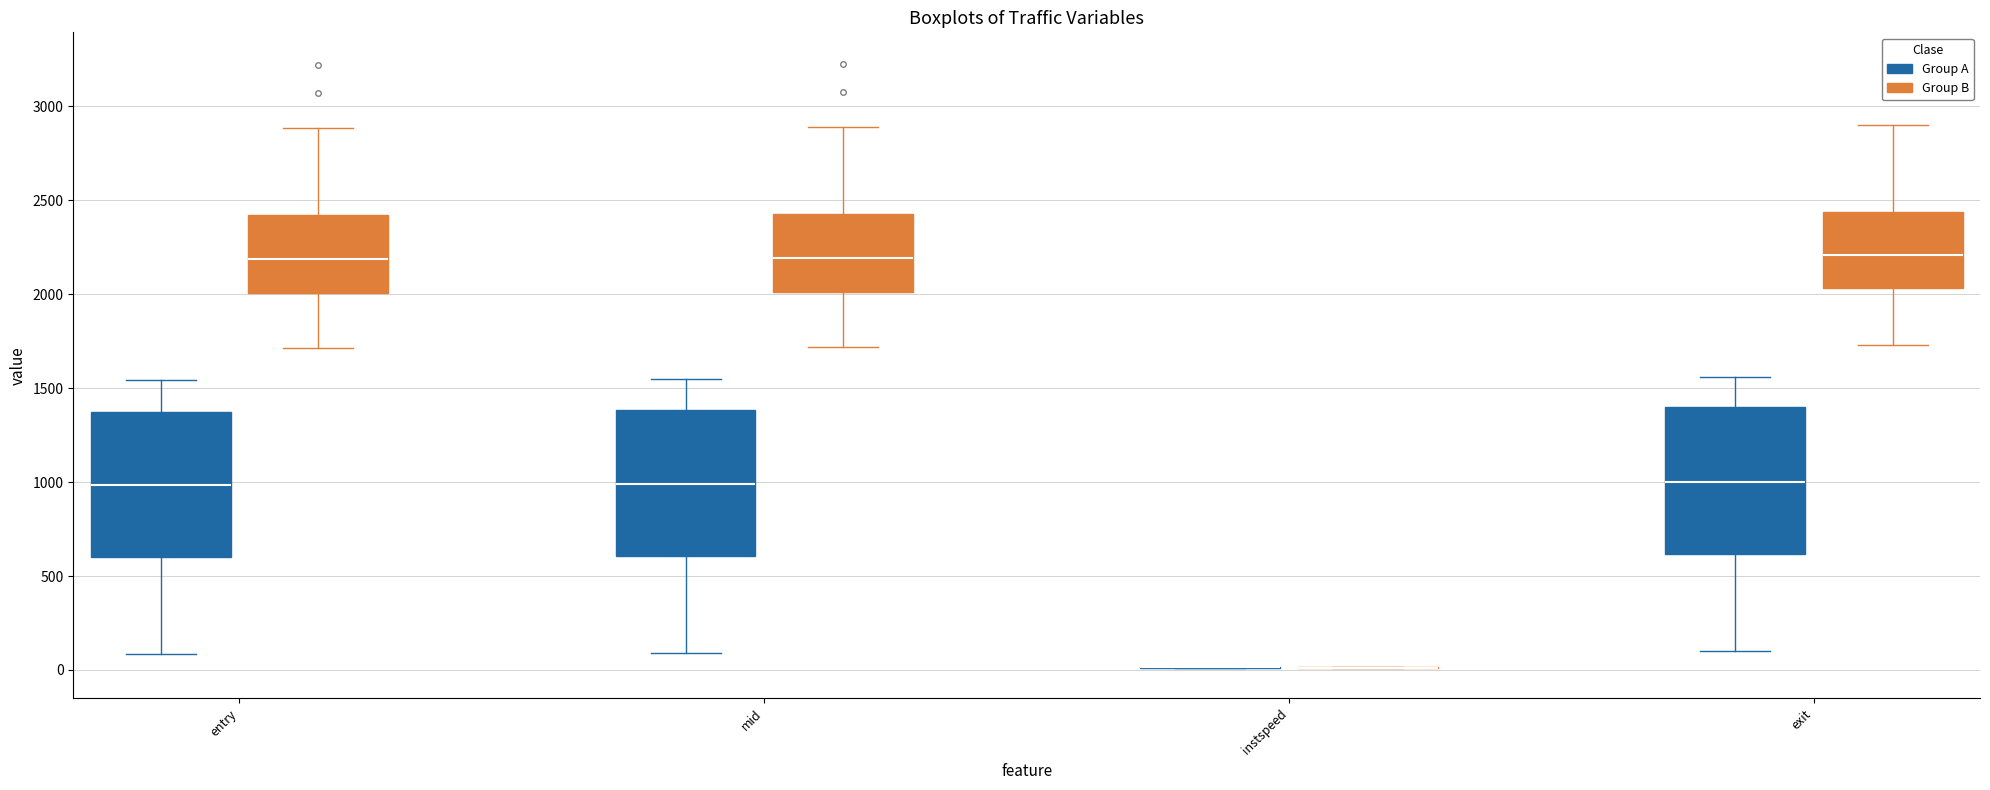

Reading left to right, read every box against the y-axis: the position of its median line, the range the box covers, and the ends of its whiskers. The values are not printed on the chart, so give them approximately, as read against the axis.

entry (Group A): median 1000, box 600 to 1400, whiskers 100 to 1550
entry (Group B): median 2200, box 2000 to 2400, whiskers 1700 to 2900
mid (Group A): median 1000, box 600 to 1400, whiskers 100 to 1550
mid (Group B): median 2200, box 2000 to 2450, whiskers 1700 to 2900
instspeed (Group A): box collapsed to a line at 0, whiskers 0 to 0
instspeed (Group B): box collapsed to a line at 0, whiskers 0 to 0
exit (Group A): median 1000, box 600 to 1400, whiskers 100 to 1550
exit (Group B): median 2200, box 2050 to 2450, whiskers 1750 to 2900